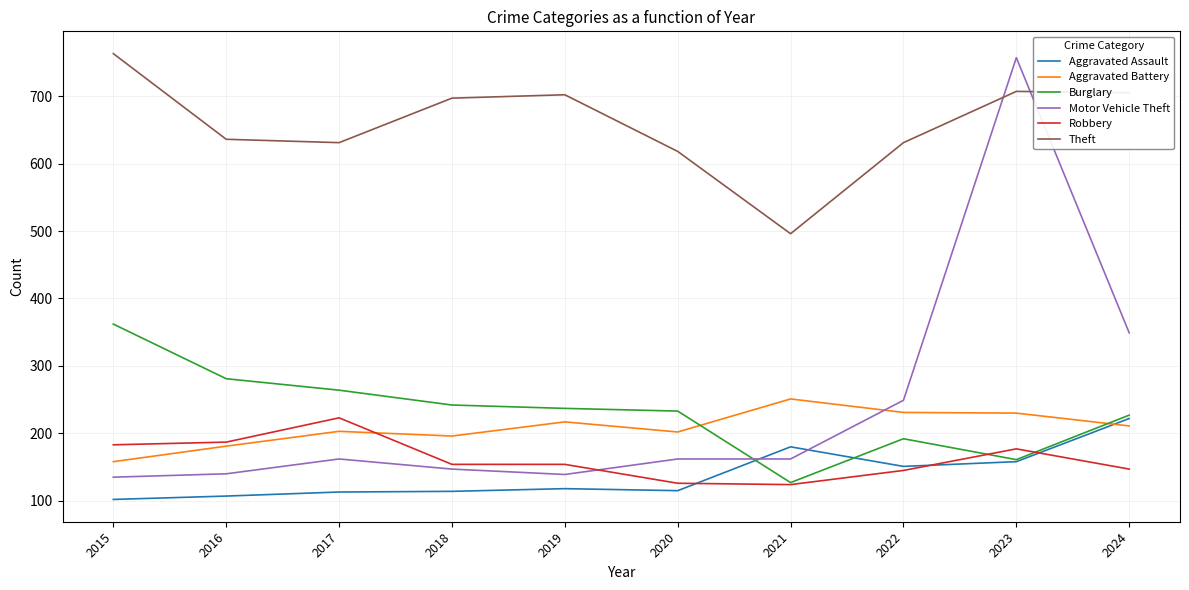

Where do Robbery and Aggravated Battery first cross each other?

2017 and 2018